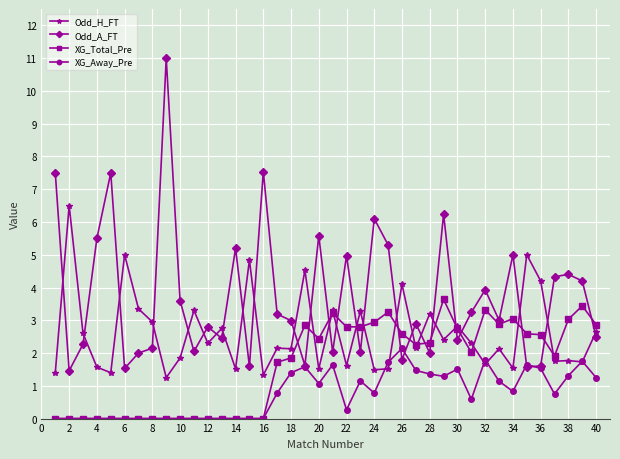

At how many categories does at least one series exceed 2?

40